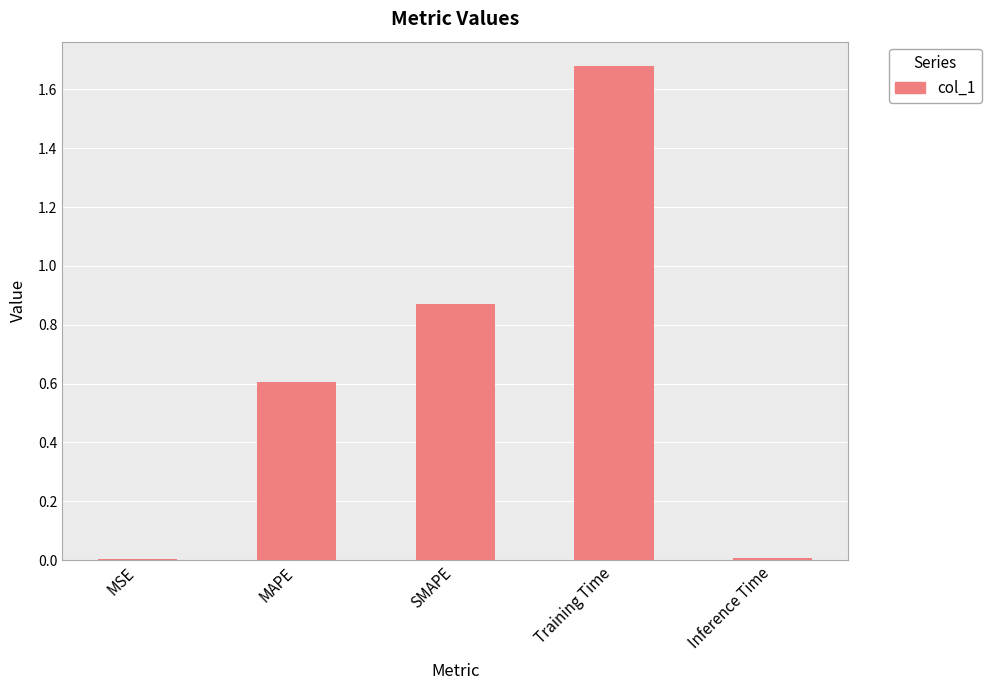

Which label corresponds to the largest value in the chart?

Training Time